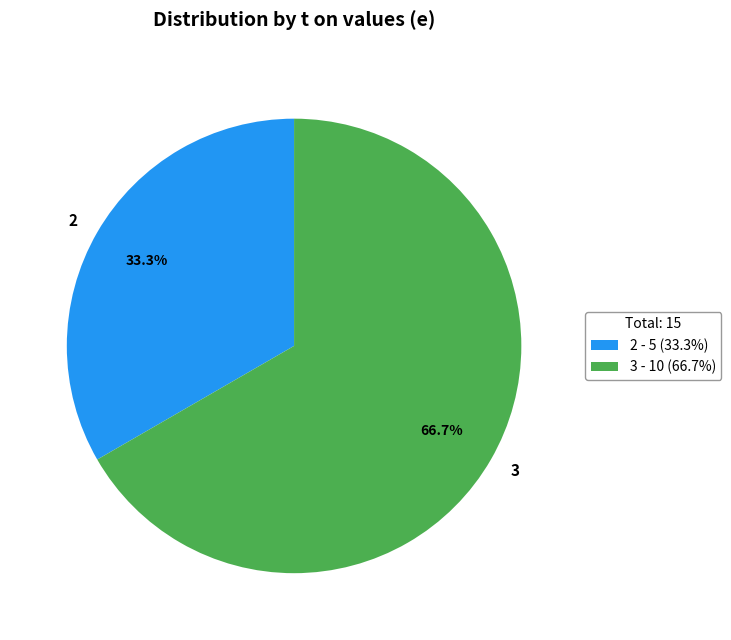

To the nearest percent, what percentage of the pie is 2?

33%